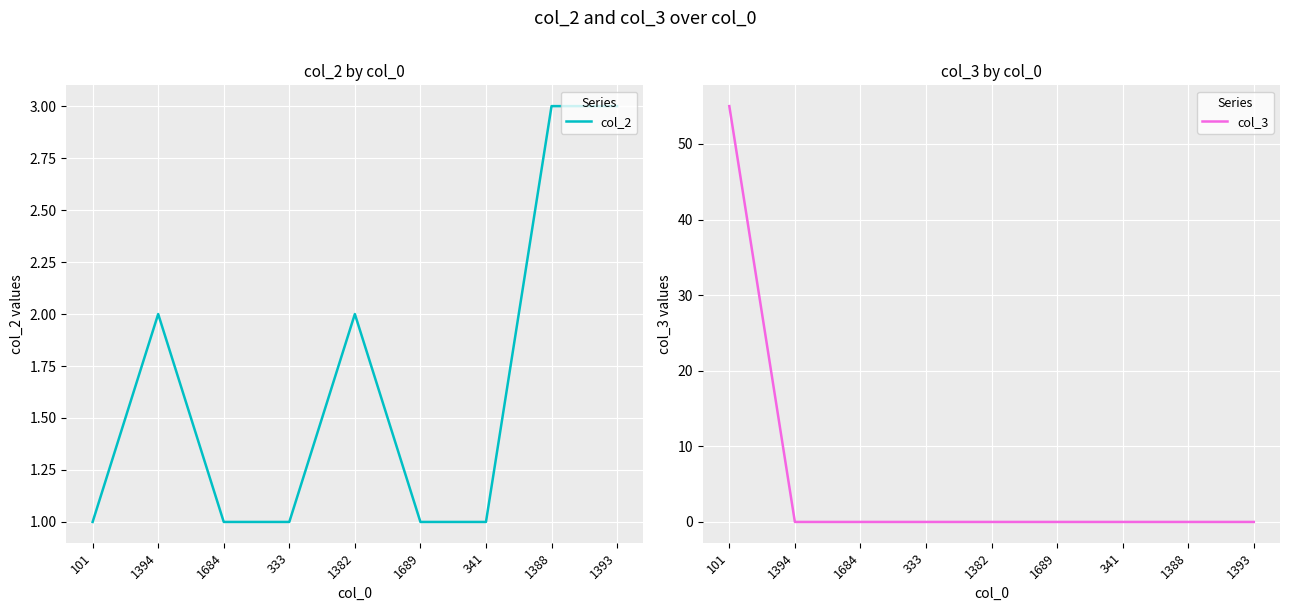

Which category has the lowest value across all series?

1394